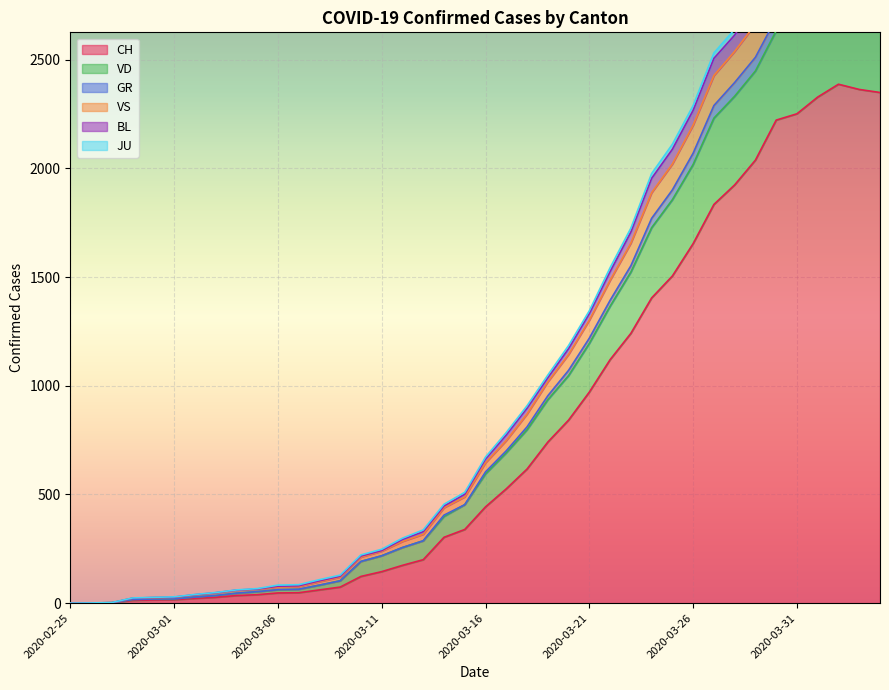

Reading left to right, transcribe all the data shown in this chart.

CH: 0	1	2	13	15	16	22	27	35	39	47	48	61	74	123	145	174	200	303	339	443	526	617	741	842	971	1120	1241	1404	1505	1654	1834	1924	2038	2222	2251	2328	2387	2363	2349
VD: 0	1	3	24	27	29	40	49	61	67	83	85	108	129	222	248	299	337	455	510	672	785	908	1049	1185	1345	1543	1725	1976	2111	2289	2531	2640	2791	2959	2999	3069	3110	3066	3044
GR: 0	1	2	23	26	28	39	48	60	65	78	80	103	124	217	242	293	329	447	501	663	774	897	1037	1171	1332	1525	1707	1954	2088	2267	2506	2613	2763	2931	2970	3040	3081	3038	3017
VS: 0	1	2	23	25	27	38	47	59	64	74	76	99	120	212	239	284	317	439	489	646	748	870	1018	1144	1302	1485	1656	1888	2020	2199	2427	2538	2664	2845	2882	2954	3000	2956	2944
BL: 0	1	2	17	19	20	28	35	46	53	62	64	83	103	192	218	256	287	405	453	604	701	811	954	1071	1219	1393	1552	1770	1901	2070	2289	2395	2511	2691	2729	2807	2853	2809	2794
JU: 0	1	2	17	19	20	28	35	46	53	62	64	83	103	192	218	256	287	399	453	595	692	798	936	1047	1195	1366	1523	1727	1856	2018	2231	2332	2448	2633	2671	2748	2793	2758	2742